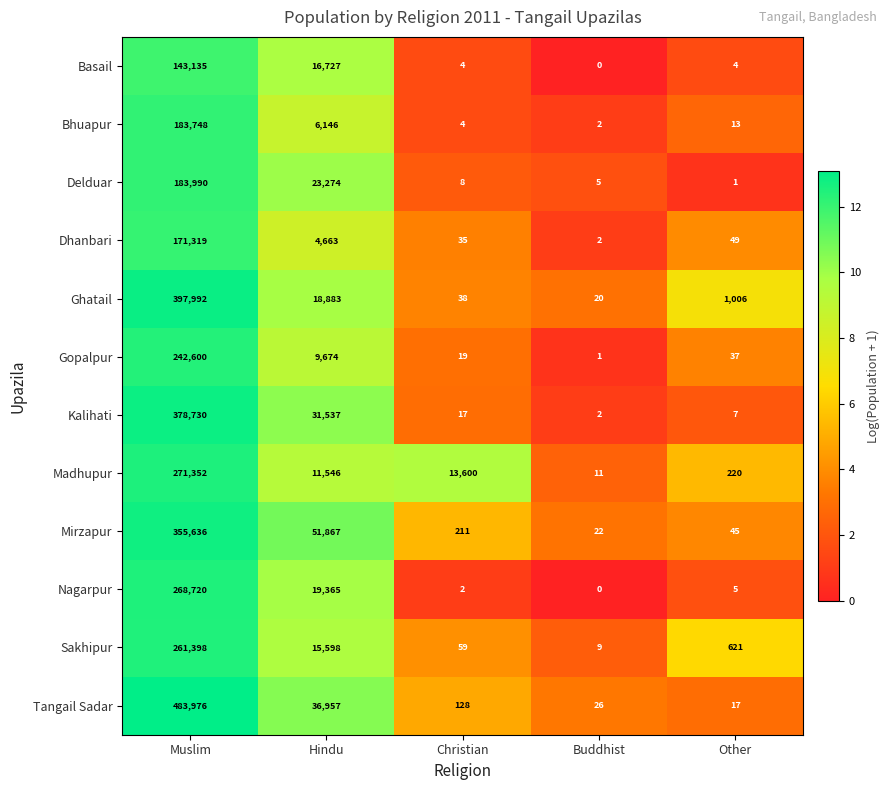

Rank the categories by Dhanbari value from highest to lowest.

Muslim, Hindu, Other, Christian, Buddhist